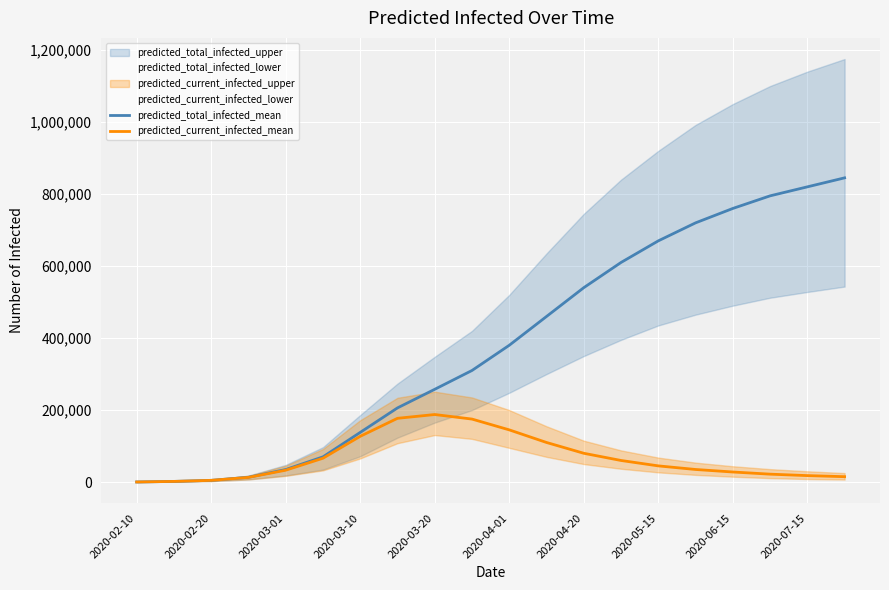

The value of predicted_total_infected_mean at 2020-07-15 is 820000. True or false?

True